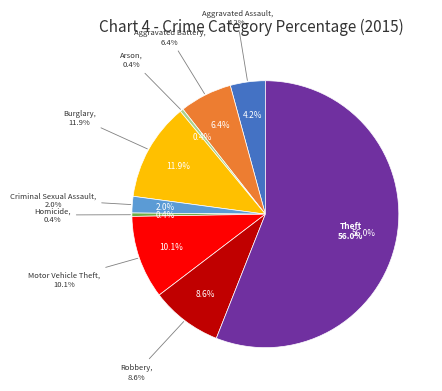

Rank the categories by value from lowest to highest.

Arson, Homicide, Criminal Sexual Assault, Aggravated Assault, Aggravated Battery, Robbery, Motor Vehicle Theft, Burglary, Theft